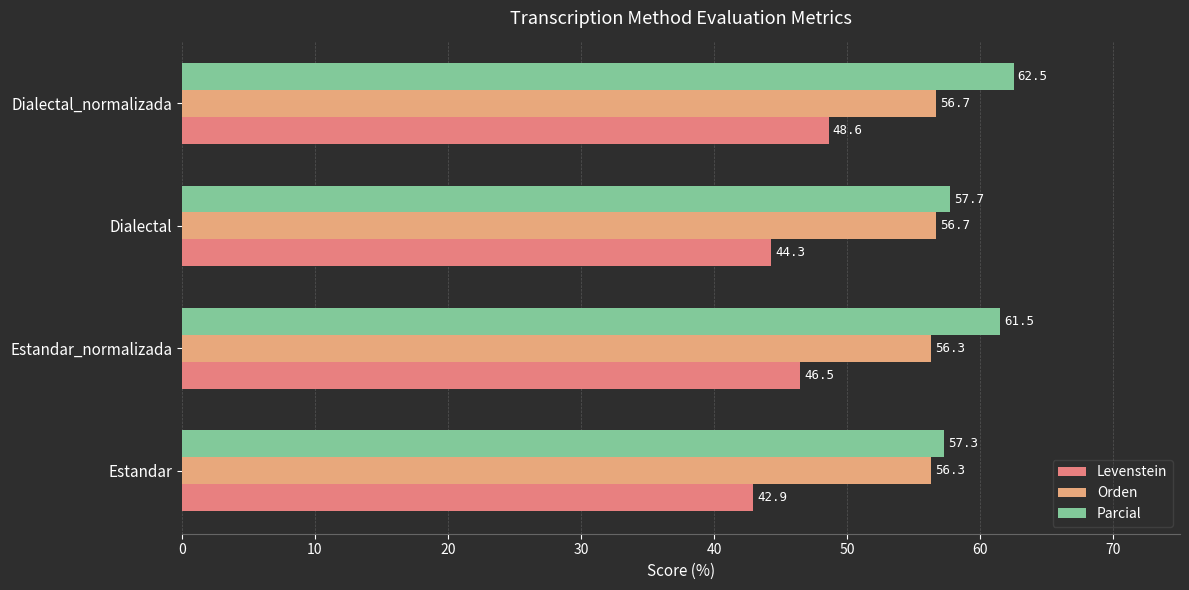

True or false: Parcial has a value of 22.1 at Dialectal_normalizada.

False